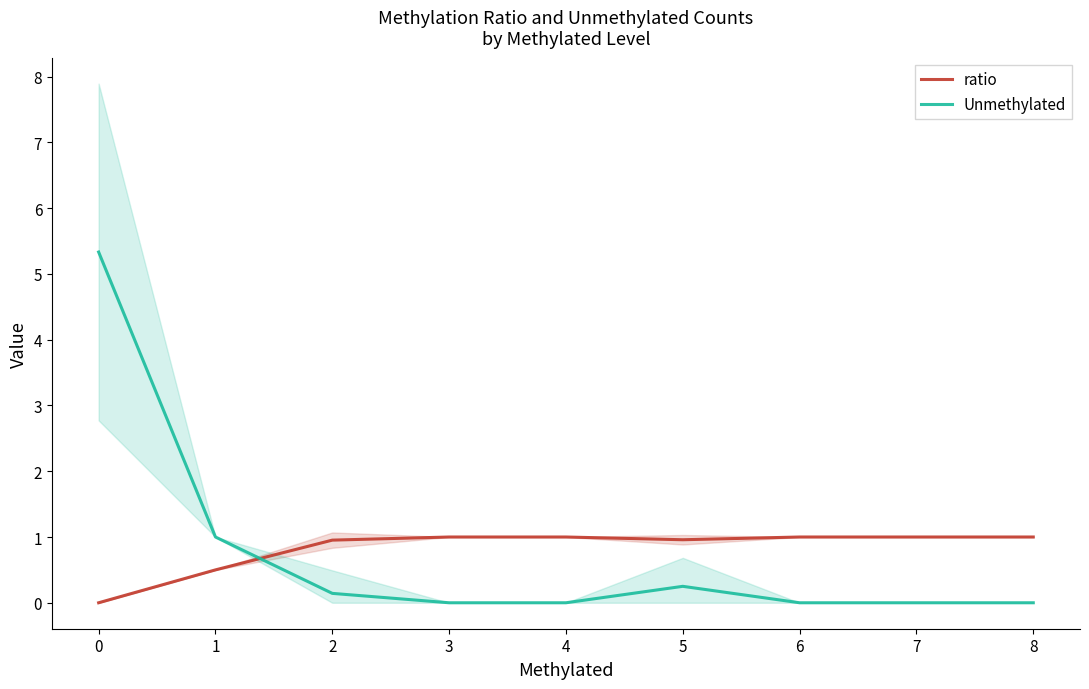

The value of Unmethylated at 1 is 0.2. True or false?

False